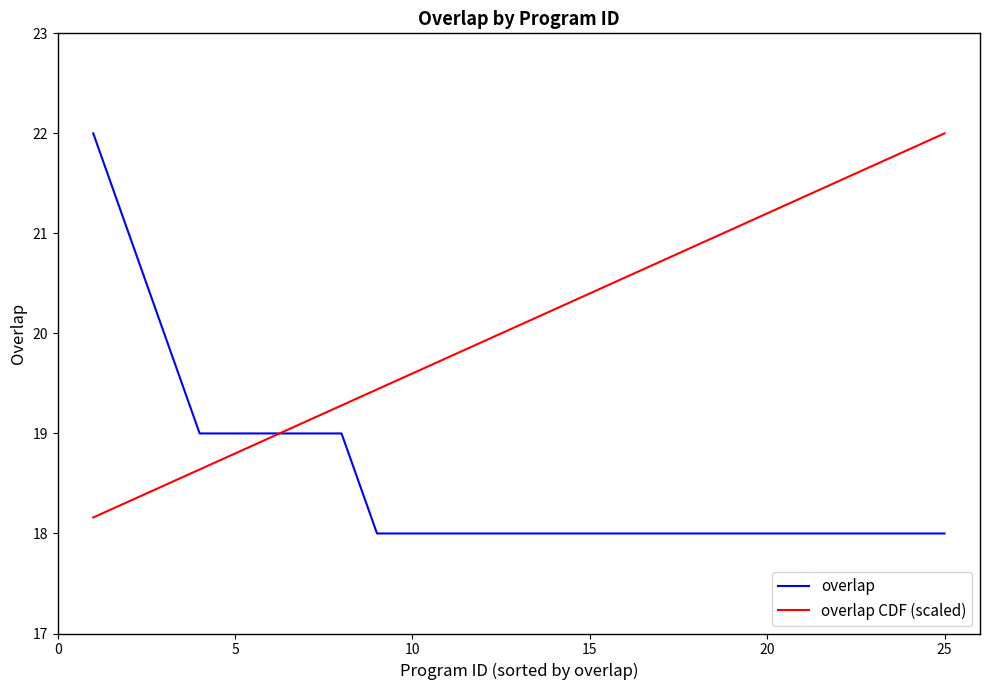

Which series has the largest total across all categories?

overlap CDF (scaled)